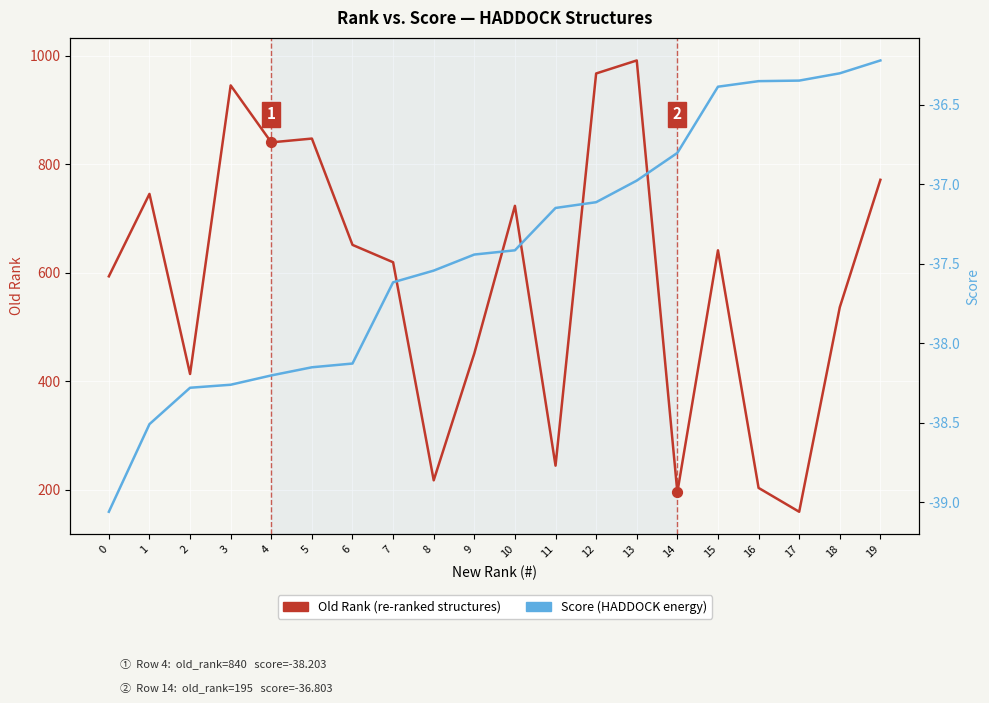

Which series has the largest Y range (max minus min)?

Old Rank